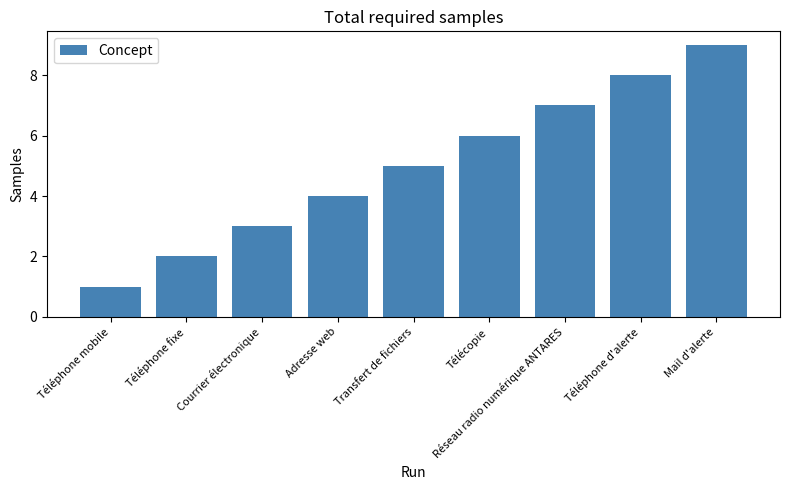

Does the chart contain stacked bars?

No